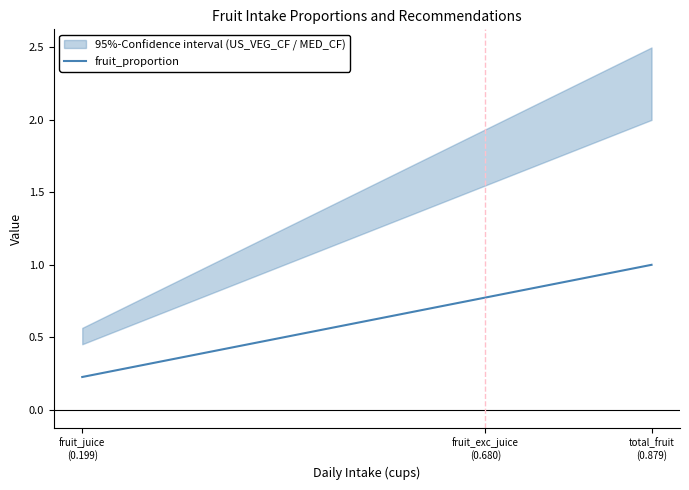

Rank the categories by value from lowest to highest.

fruit_juice
(0.199), fruit_exc_juice
(0.680), total_fruit
(0.879)